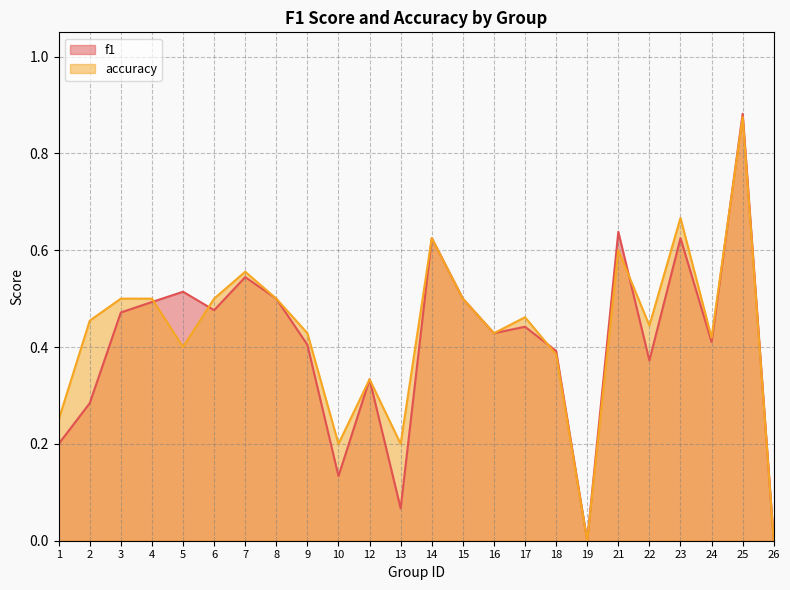

At which label is f1 closest to 0?

19